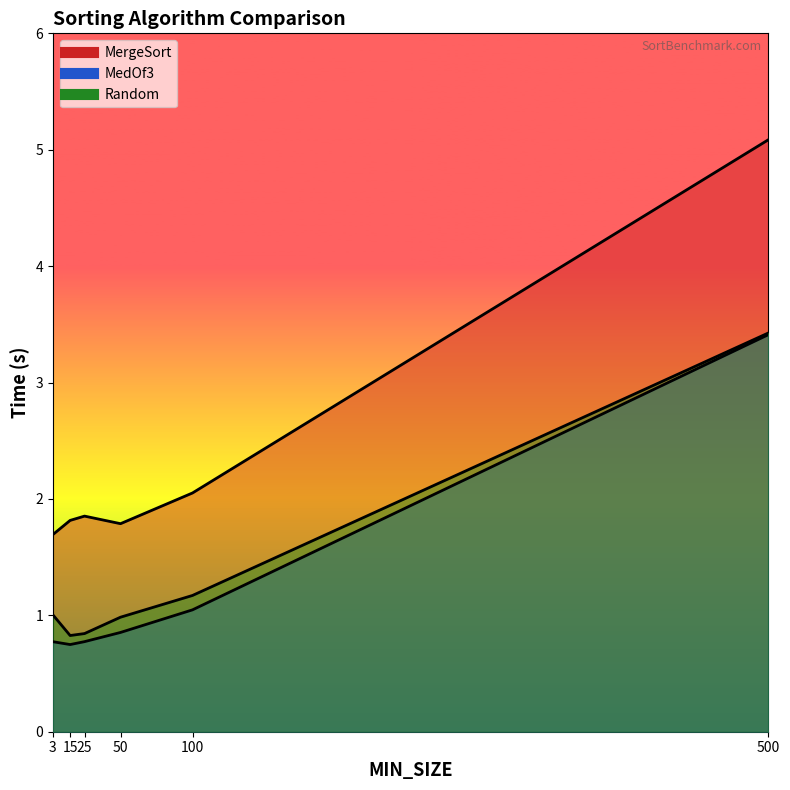

Between 50 and 100, which series saw the biggest shift?

MergeSort